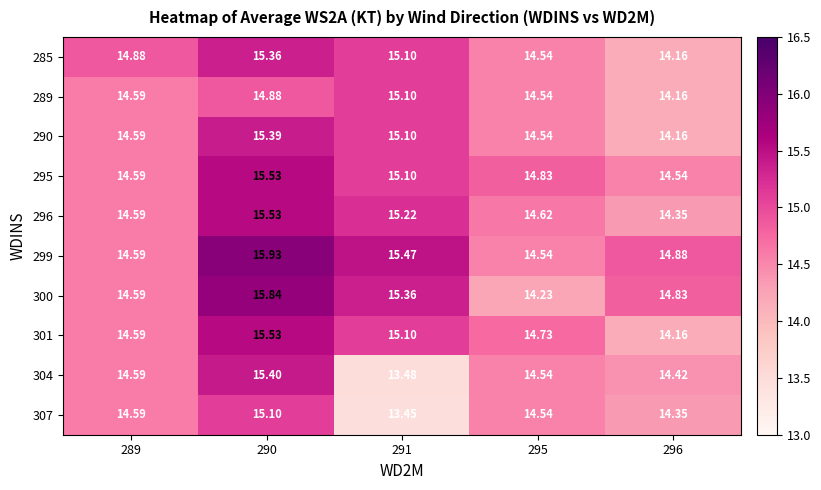

Is the value of 304 at 291 greater than the value of 296 at 290?

No